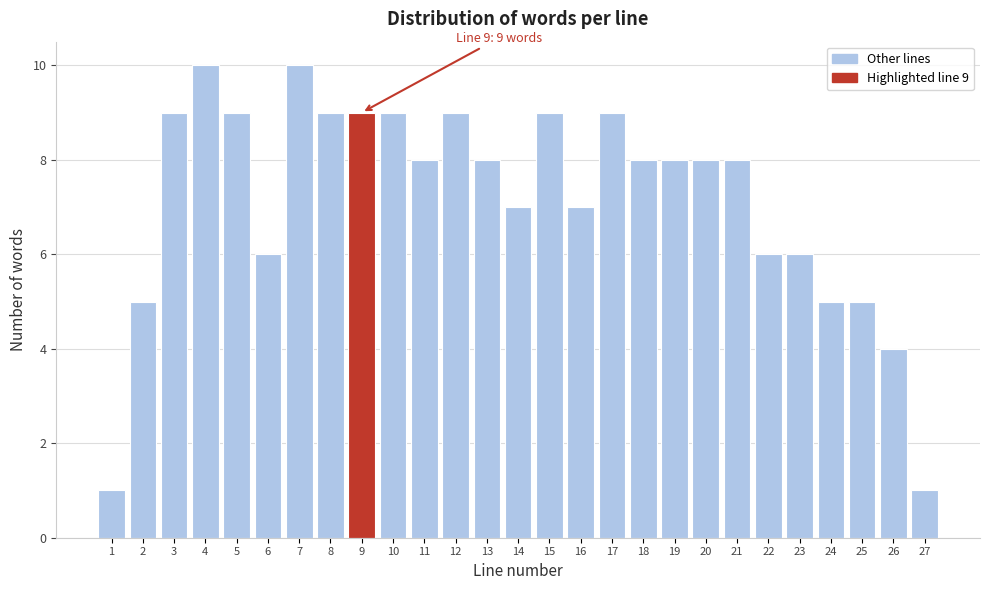

Reading left to right, extract all data points from this chart.

1	5	9	10	9	6	10	9	9	9	8	9	8	7	9	7	9	8	8	8	8	6	6	5	5	4	1